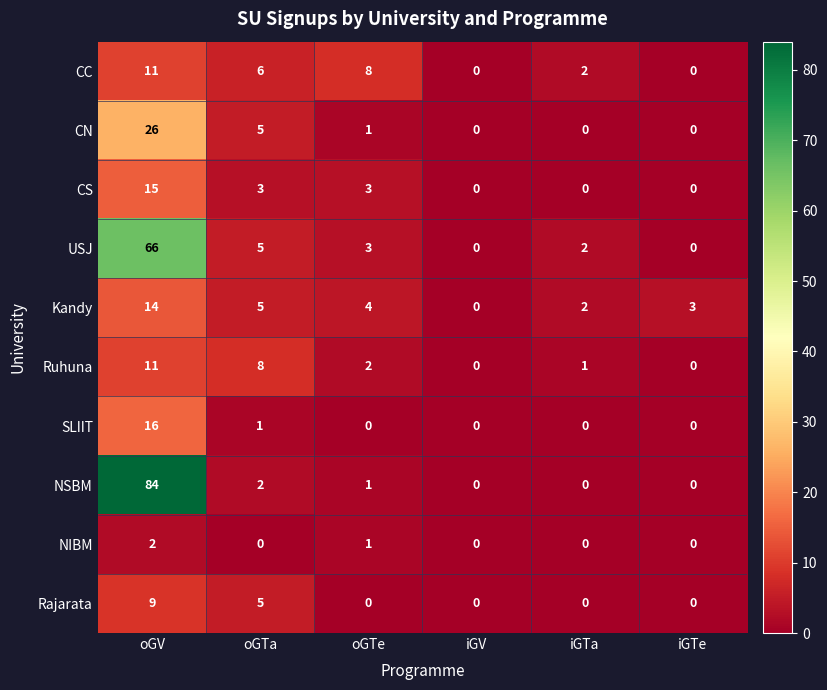

Which label corresponds to the largest value in the chart?

oGV